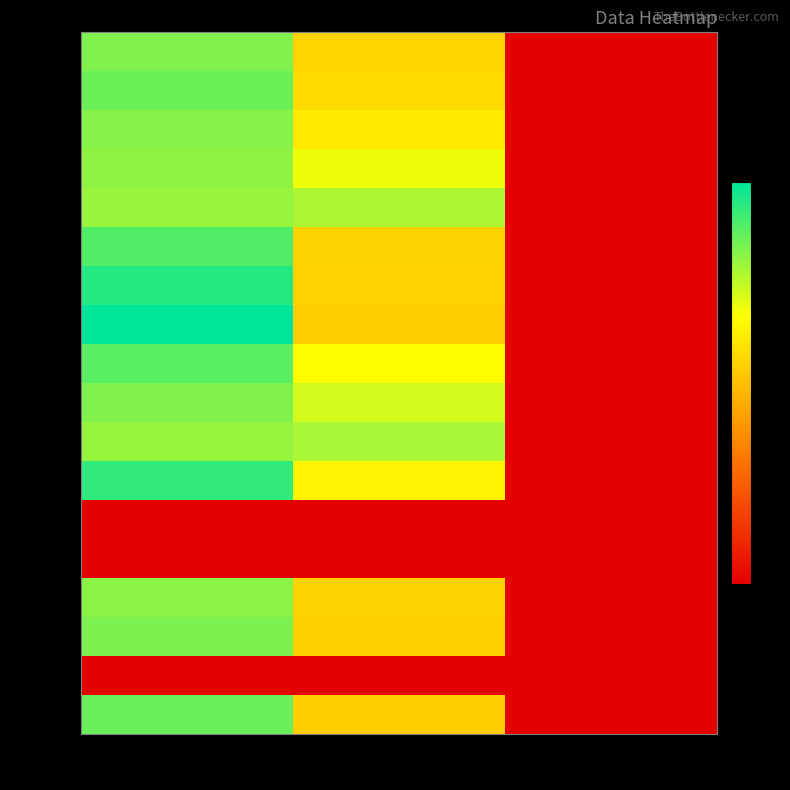

True or false: row_11 has a value of 0.9 at col_0.

True